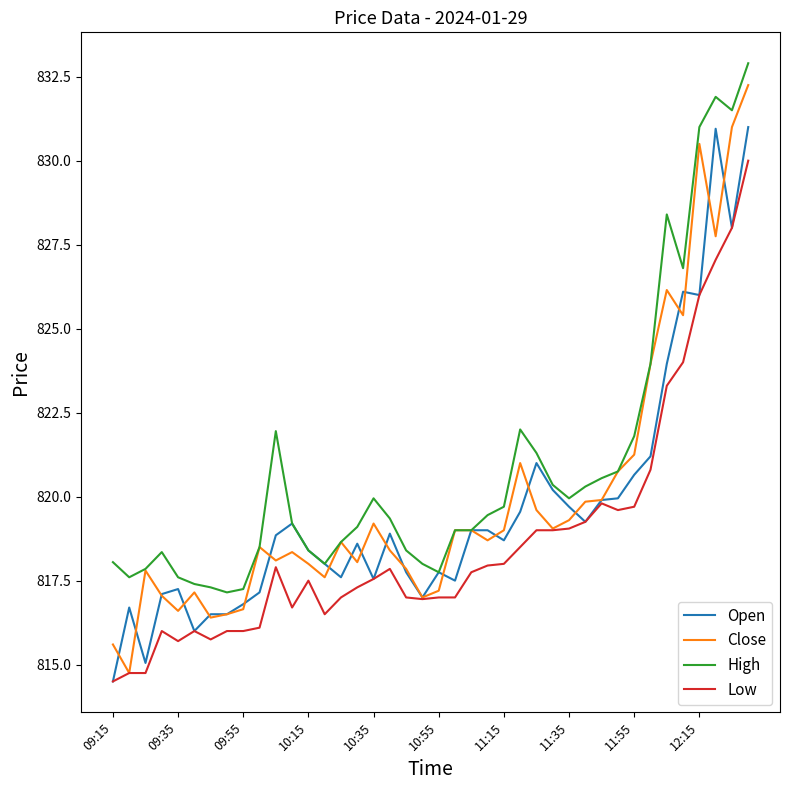

True or false: High and Low intersect in this chart.

False